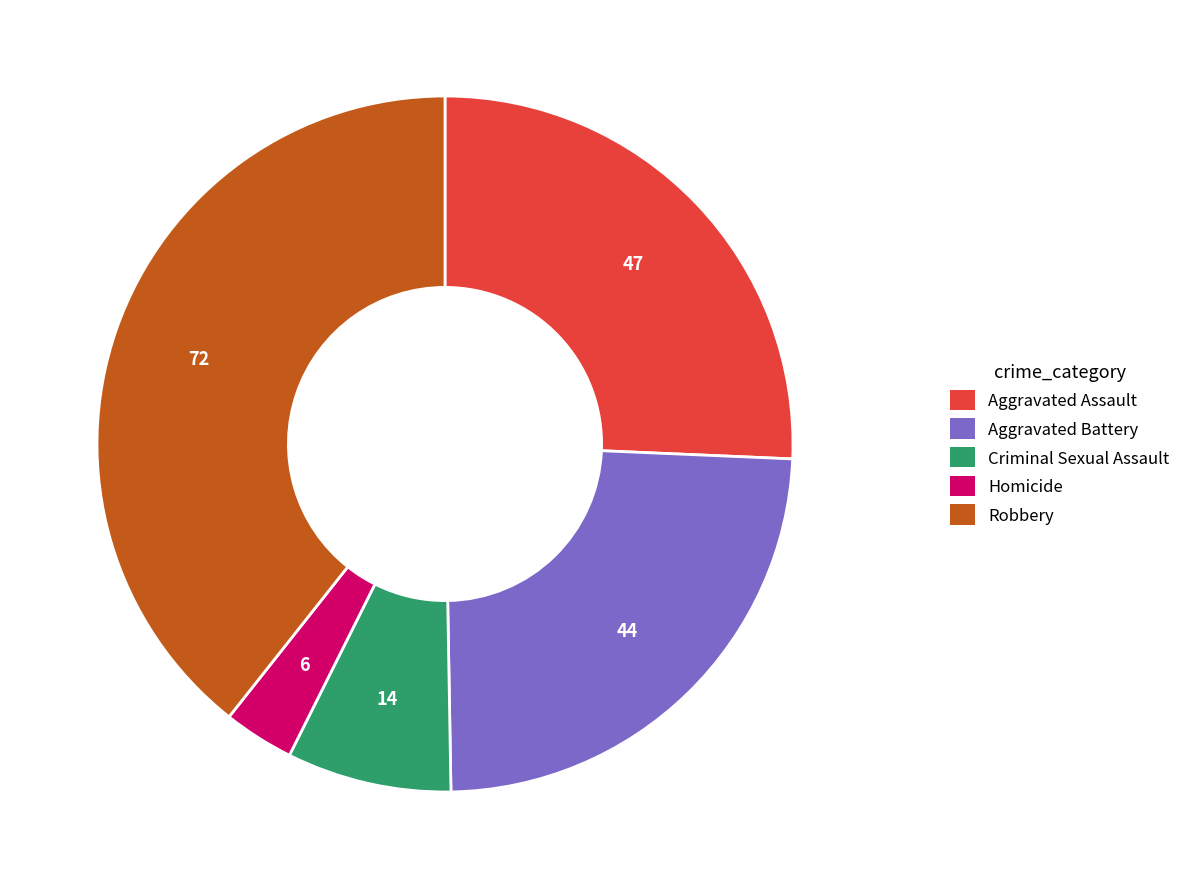

Is the sum of Homicide and Aggravated Assault greater than half?

No